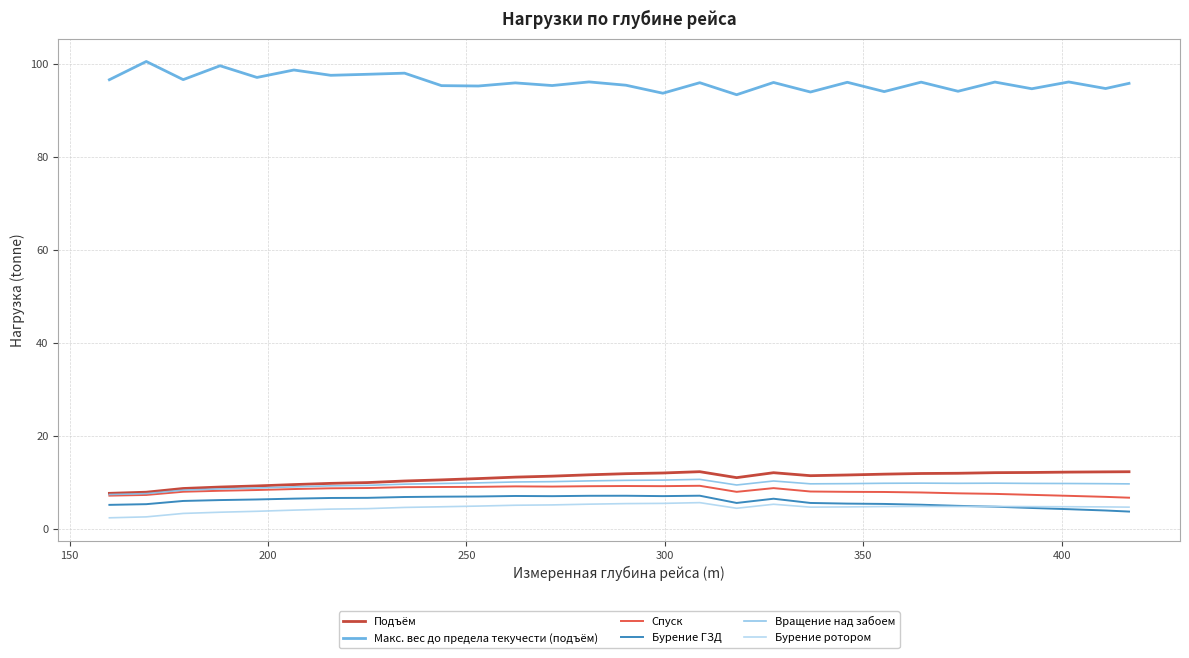

What is the maximum value shown in the chart?

100.5